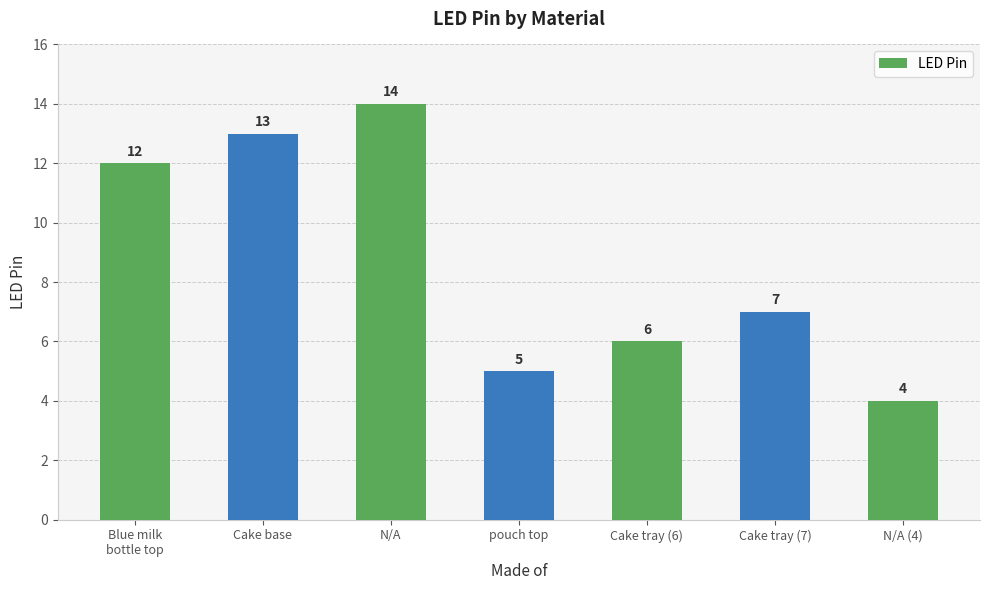

What is the label of the 4th bar from the right?

pouch top